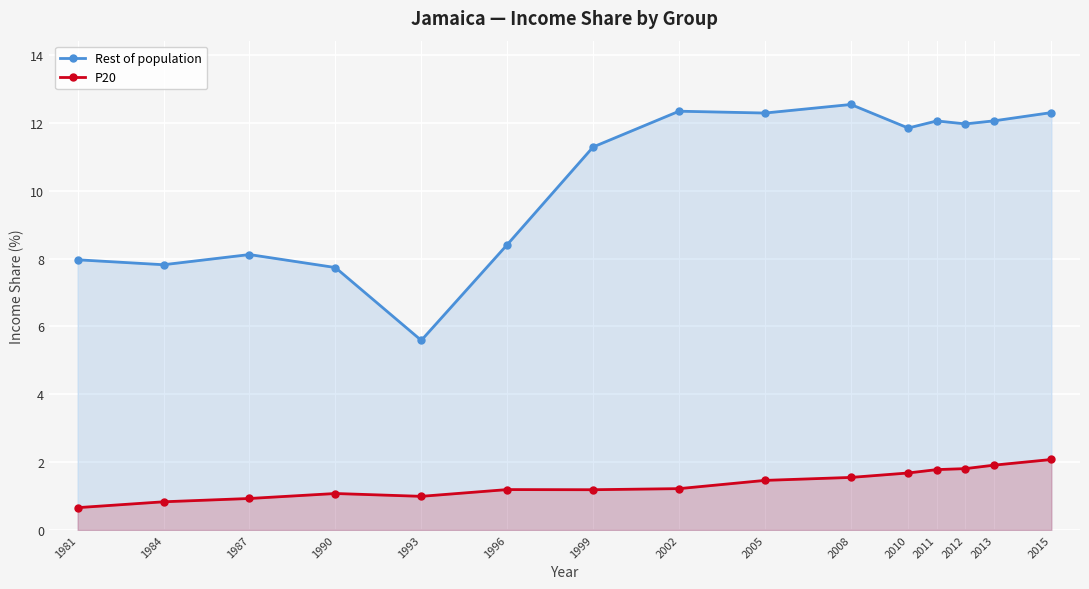

True or false: P20 and Rest of population cross at least once.

False